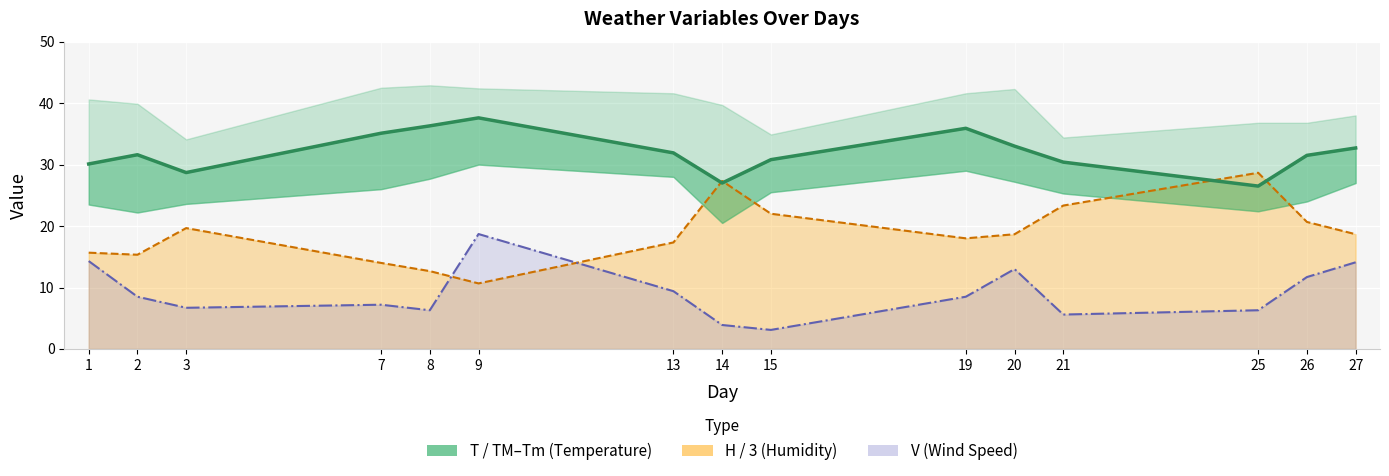

What is the sum of the V (line) values at 3 and 7?

13.9